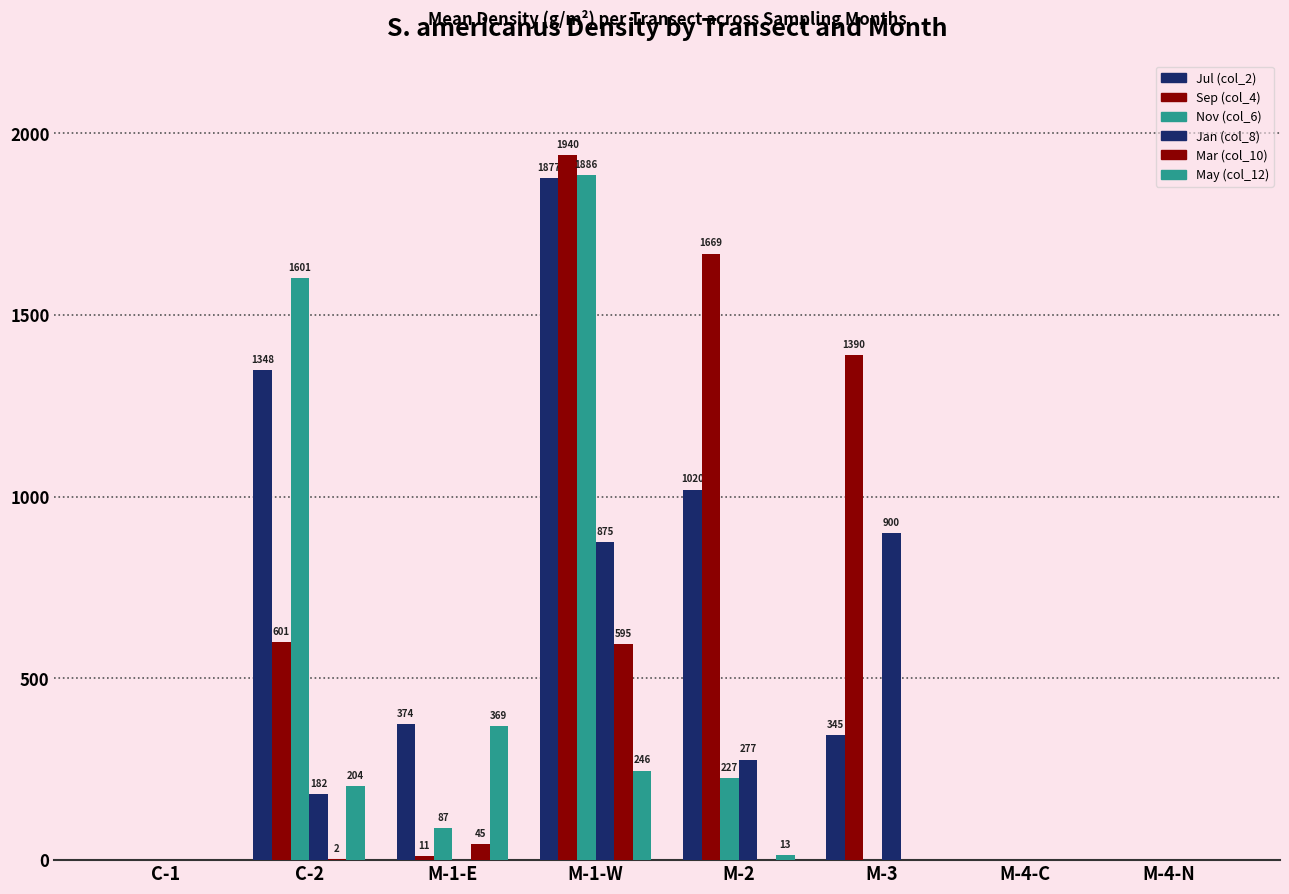

The Mar (col_10) series shows 380.7 at M-3. True or false?

False